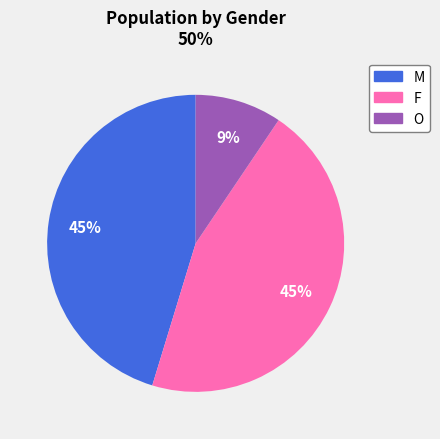

Count the number of slices in the pie.

3